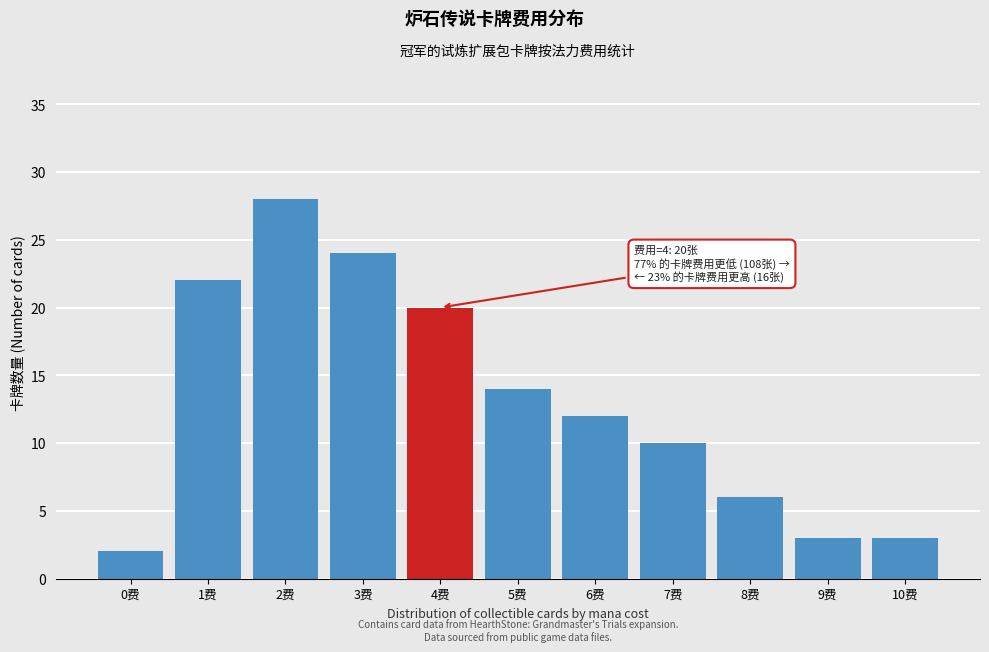

Reading left to right, extract all data points from this chart.

0费=2	1费=22	2费=28	3费=24	4费=20	5费=14	6费=12	7费=10	8费=6	9费=3	10费=3